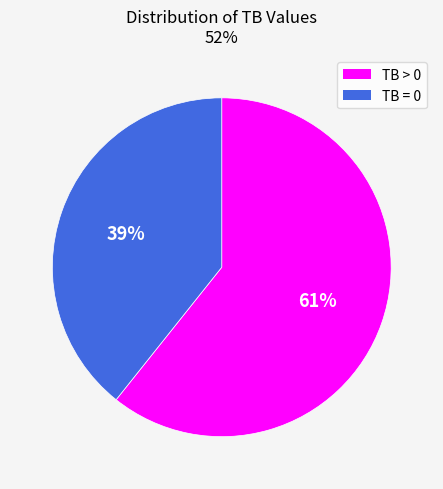

Count the number of slices in the pie.

2